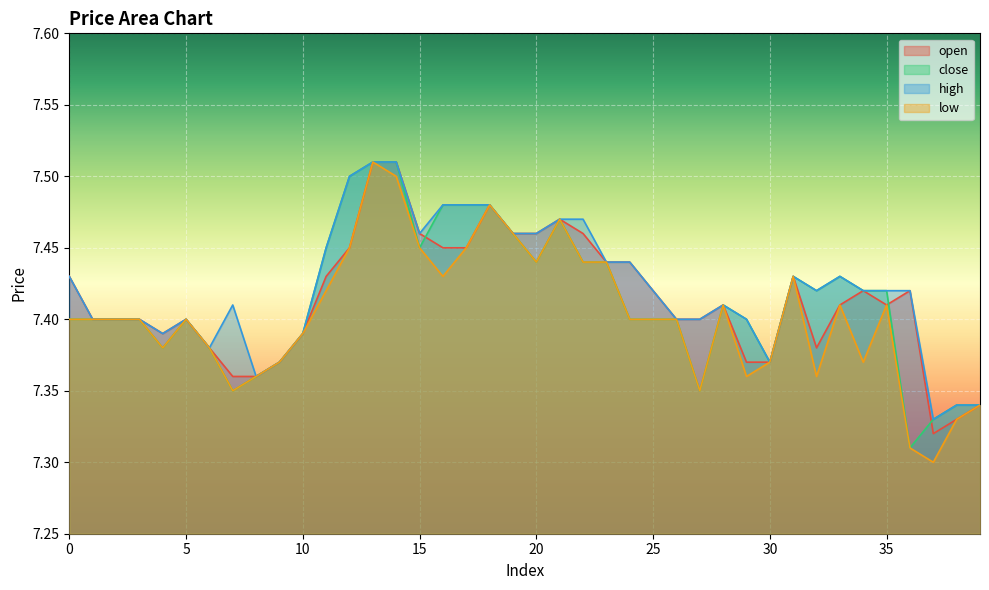

How many lines are shown in the chart?

4